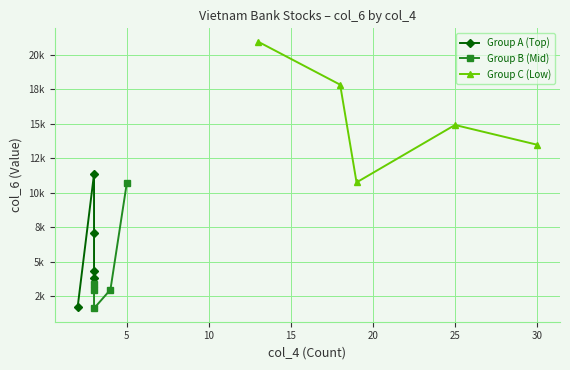

True or false: Group C (Low) and Group B (Mid) intersect in this chart.

False